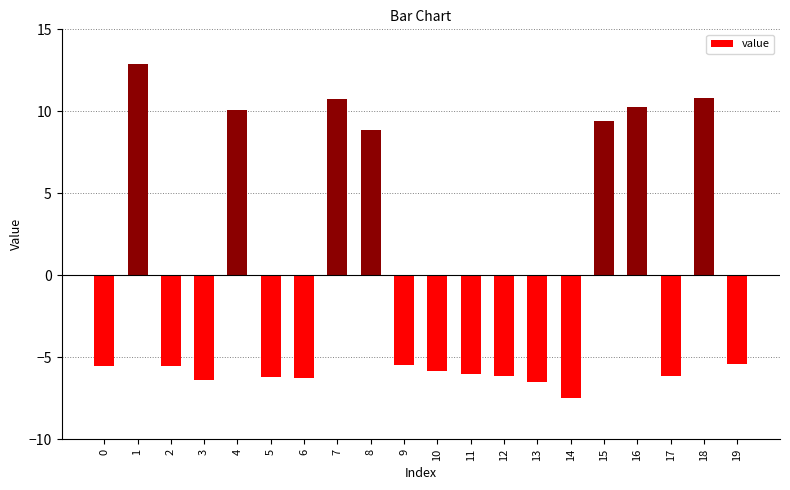

What is the average value?

-0.3